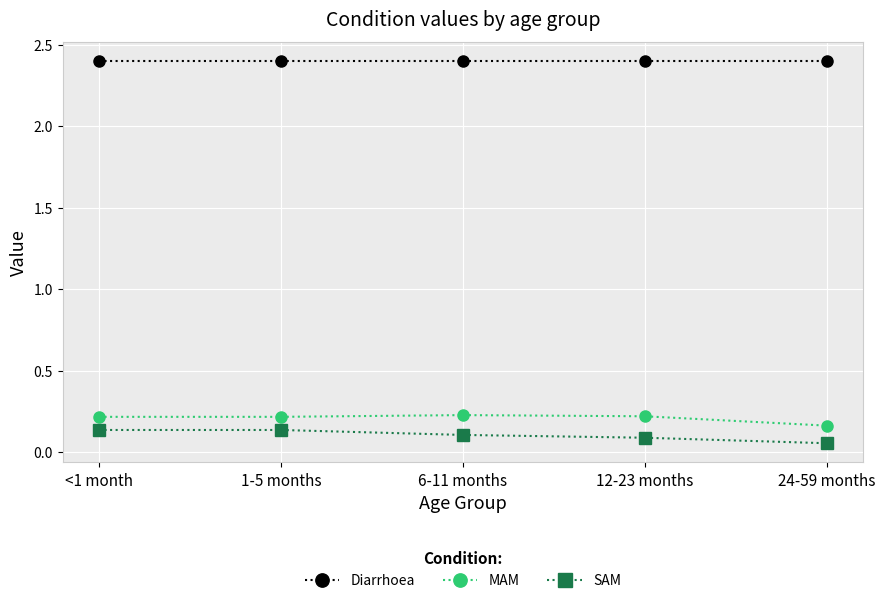

Is it true that Diarrhoea equals 3.7 at 1-5 months?

False